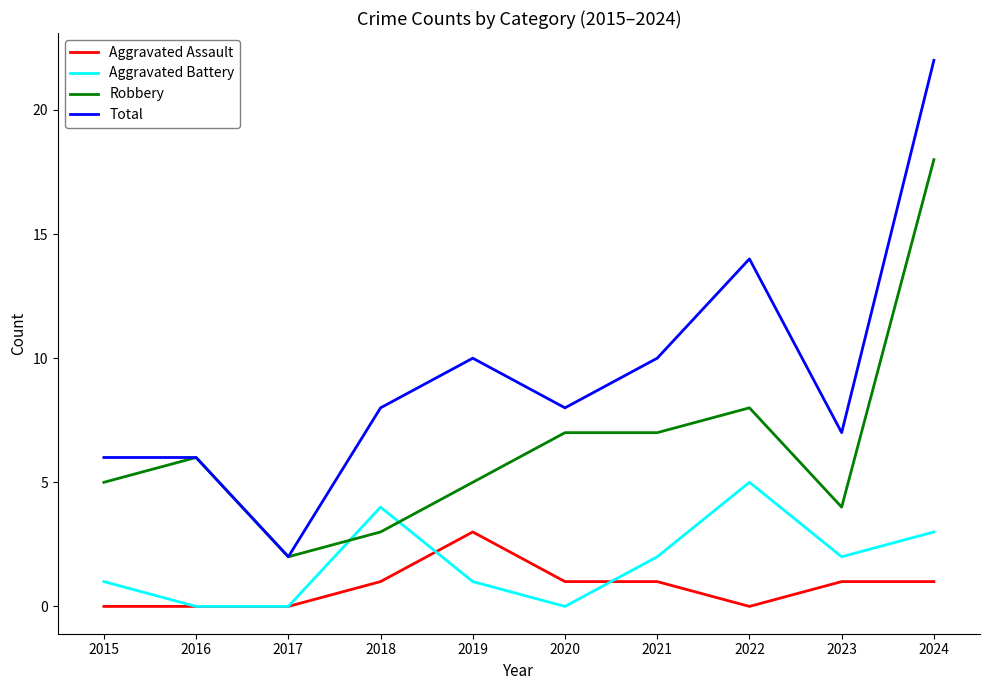

True or false: Robbery and Aggravated Assault cross at least once.

False